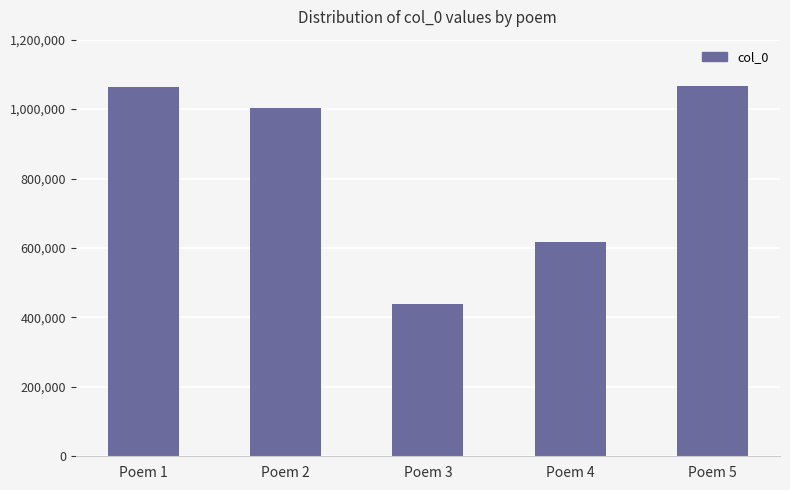

What is the maximum value shown in the chart?

1066575